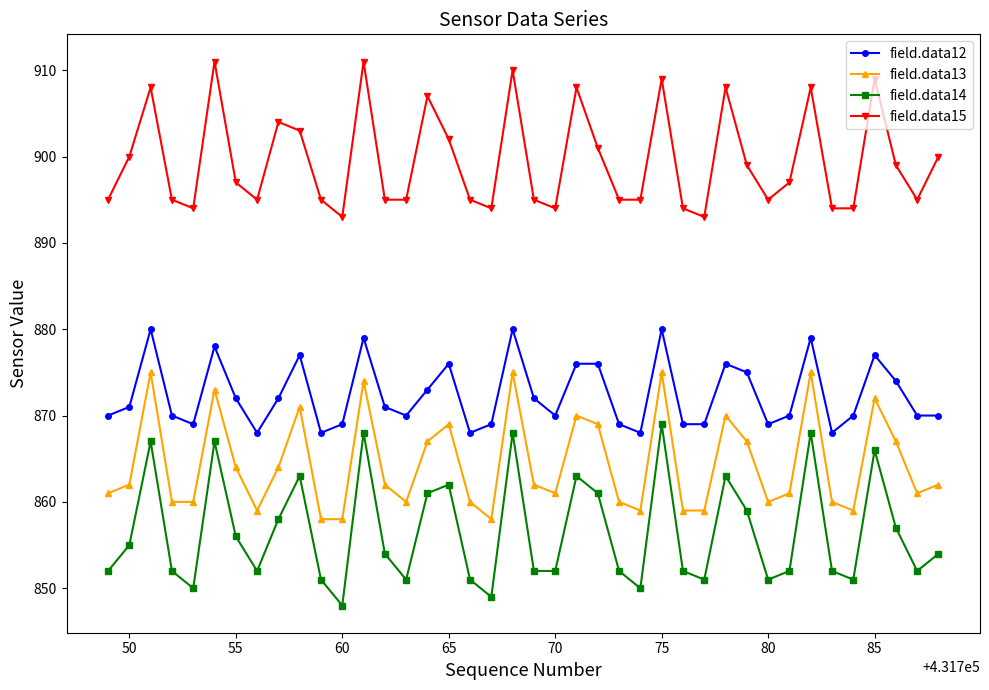

What is the greatest value displayed?

911